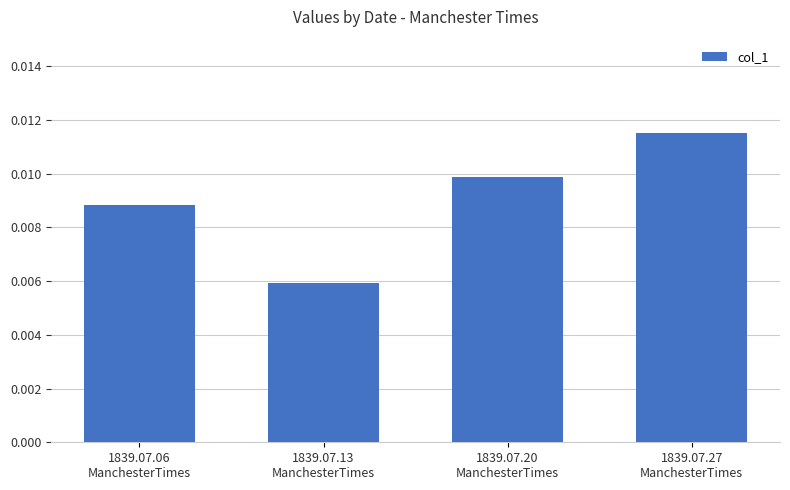

Does the chart contain any negative values?

No